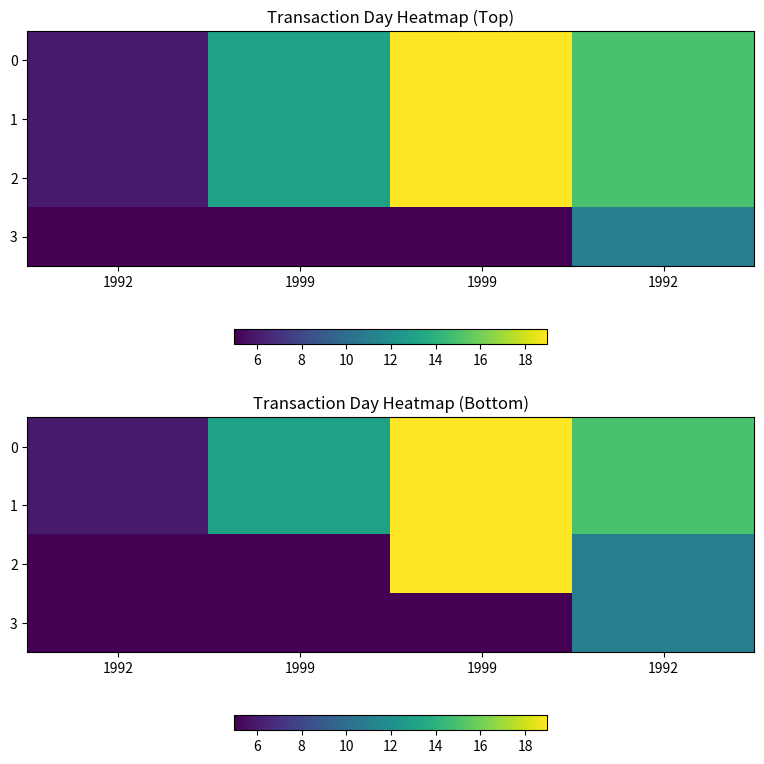

At which label is 2 closest to 12?

1992